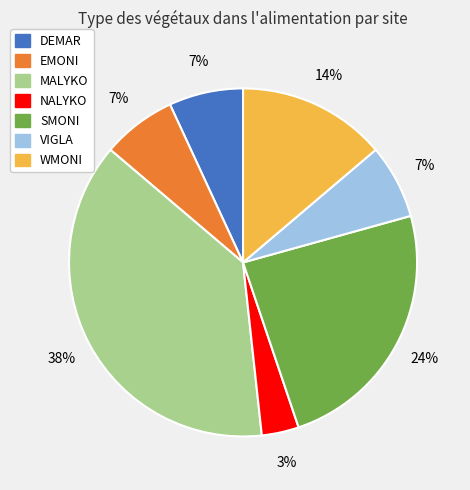

Which category has the biggest portion of the pie?

MALYKO